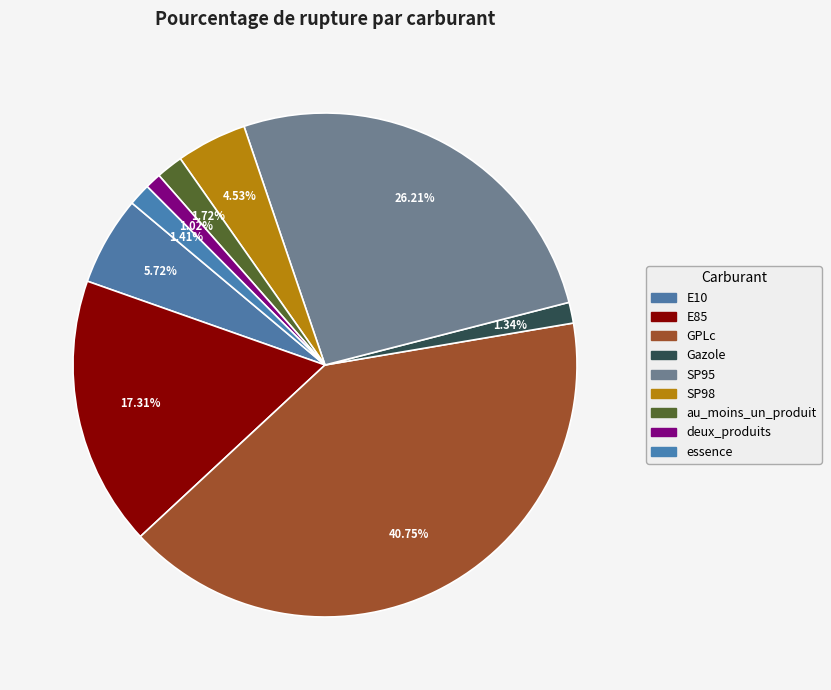

To the nearest percent, what percentage of the pie is SP95?

26%